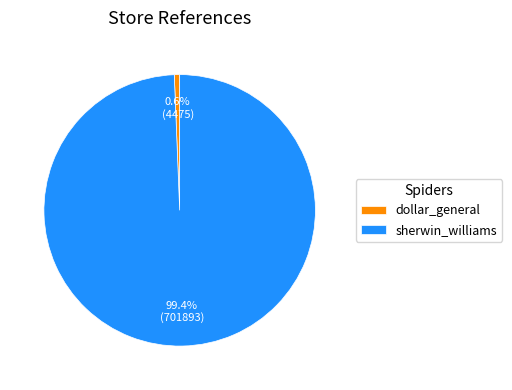

Rank the categories by value from highest to lowest.

sherwin_williams, dollar_general